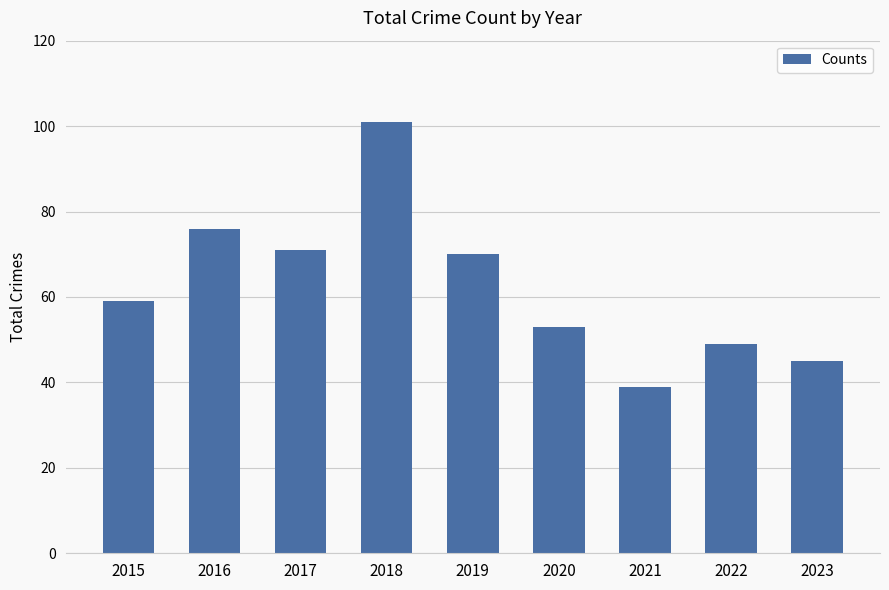

Reading left to right, transcribe all the data shown in this chart.

2015=59	2016=76	2017=71	2018=101	2019=70	2020=53	2021=39	2022=49	2023=45